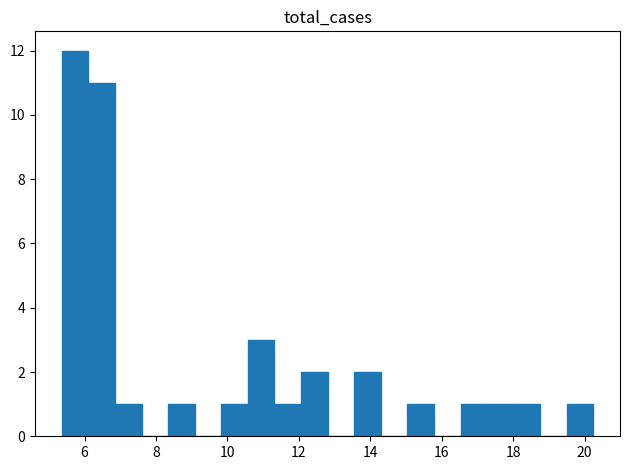

Read against the x-axis, roughly where is the centre of the tallest bar?

5.8